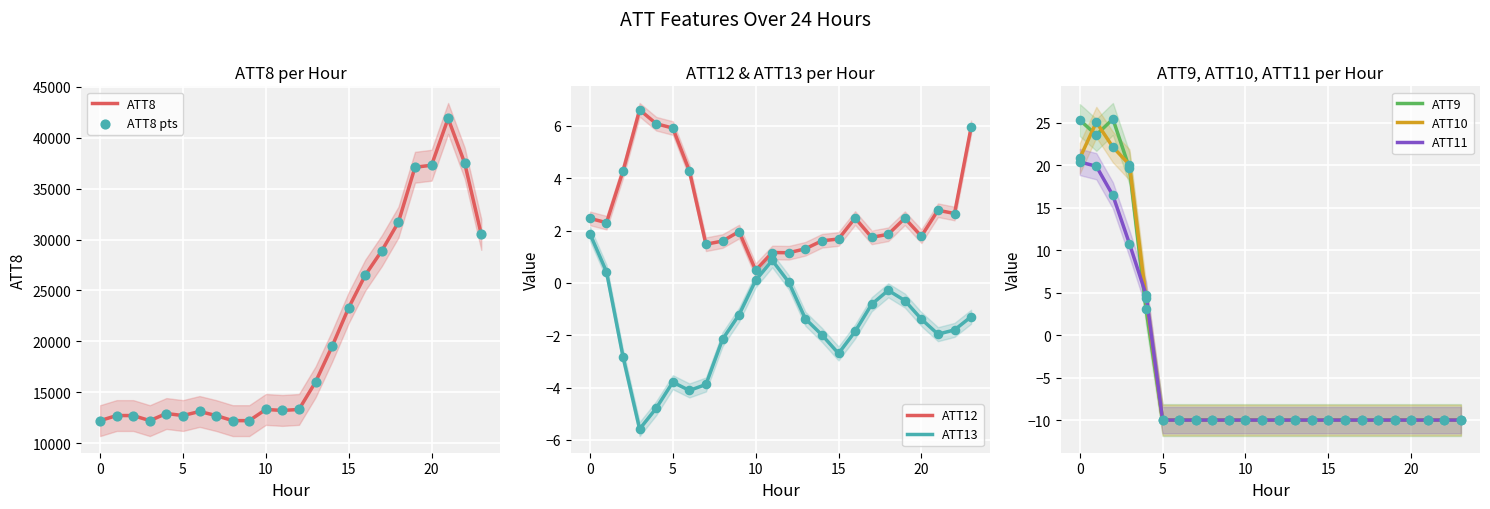

Which series has the widest spread of Y values?

ATT8